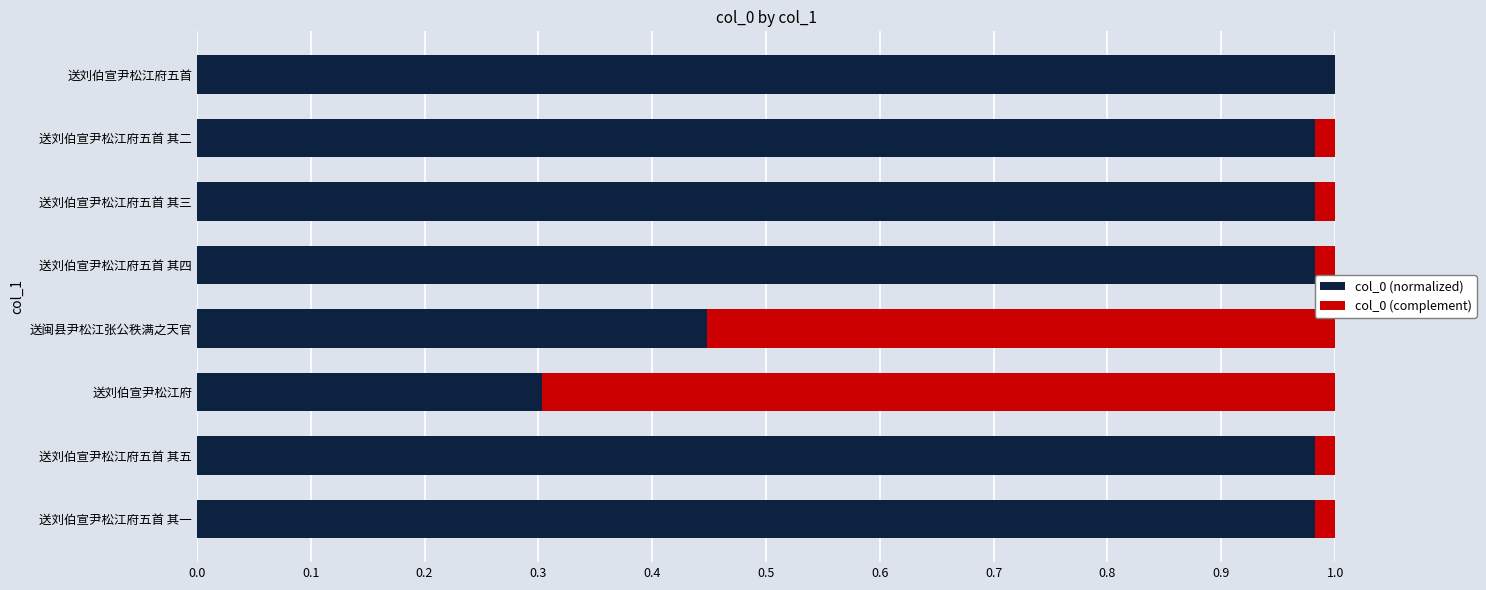

What is the sum of all col_0 (normalized) values?

6.7